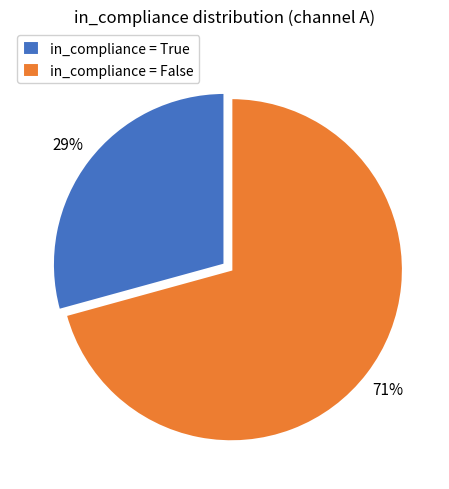

Which slice represents more than half of the pie?

in_compliance = False